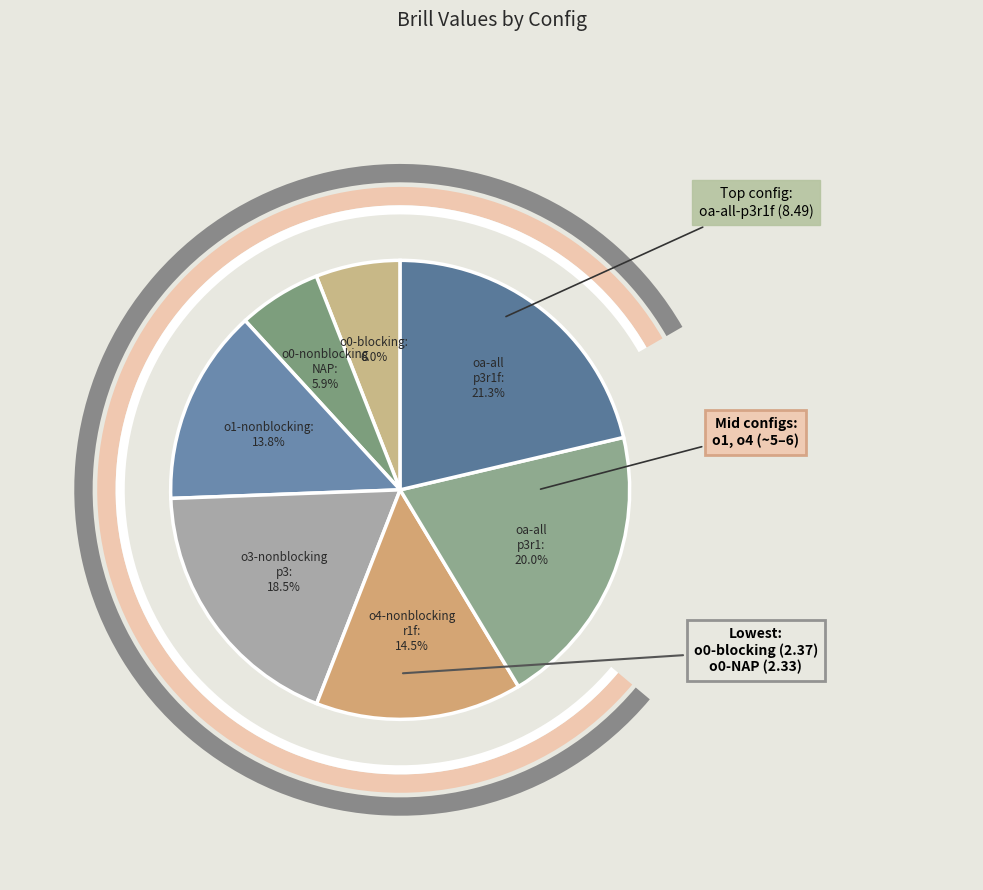

Combined, what portion of the pie is o3-nonblocking-p3_ and oa-nonblocking-all-p3r1_?

38.5%